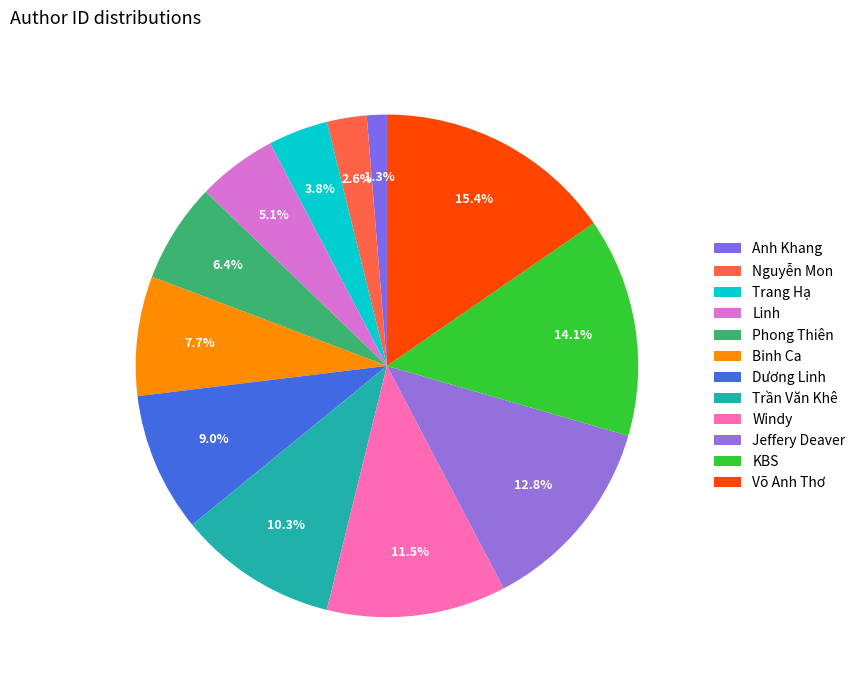

How many slices are in this pie chart?

12